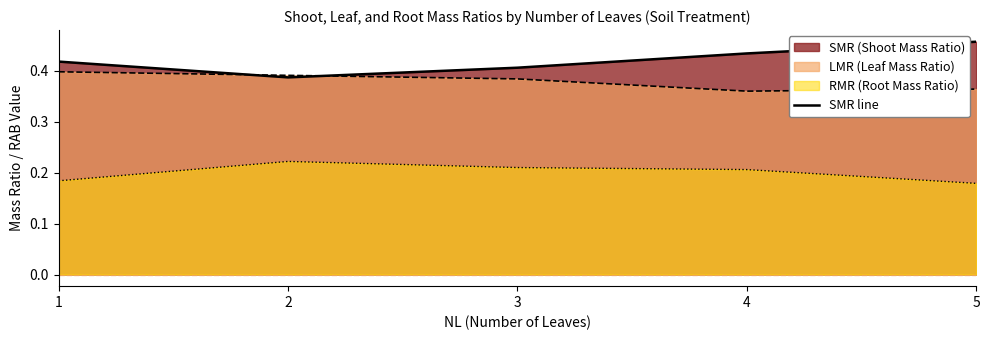

What is the sum of the values at 3 and 4?

0.8